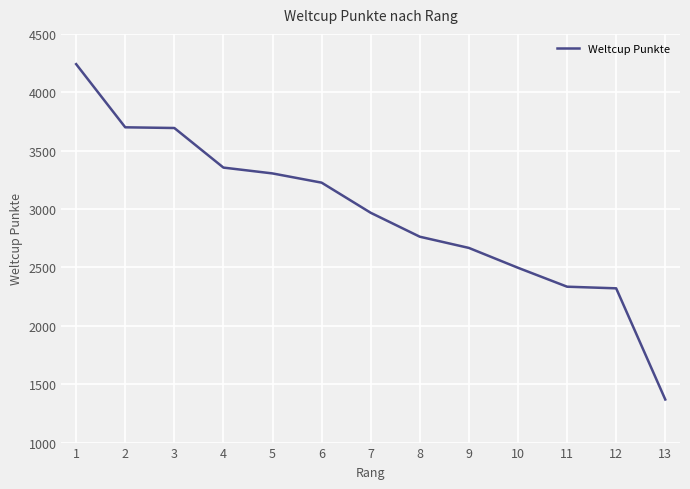

What is the difference between the maximum and minimum values?

2872